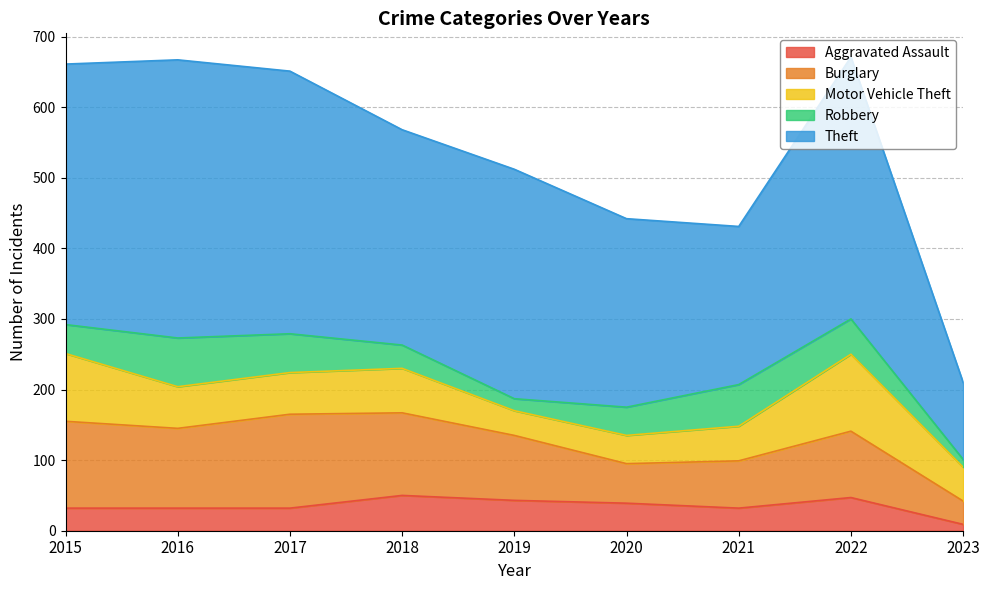

True or false: Theft and Robbery cross at least once.

False